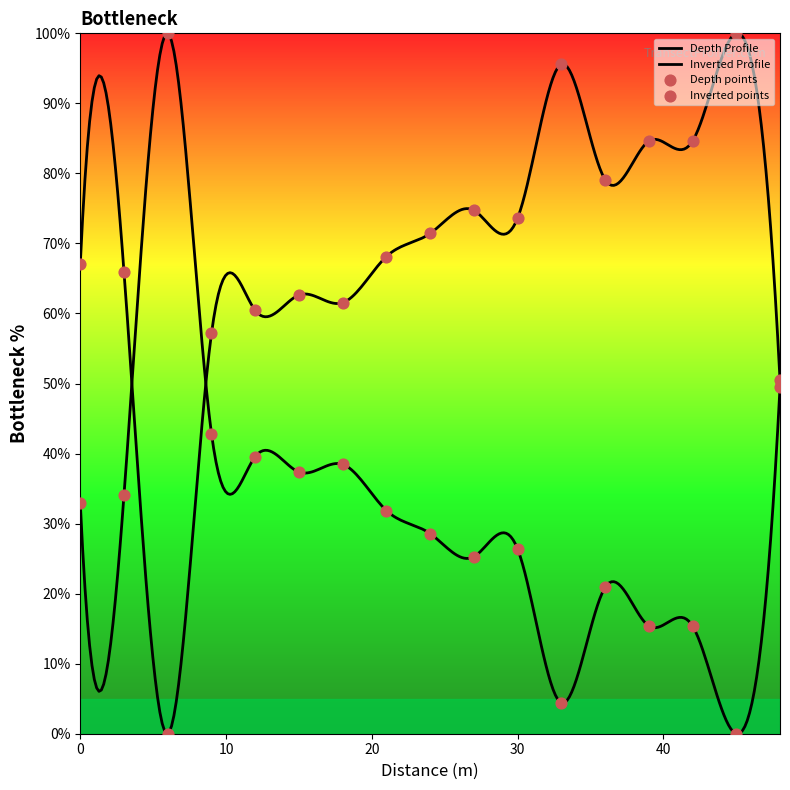

Between 9 and 3, which is larger?

9